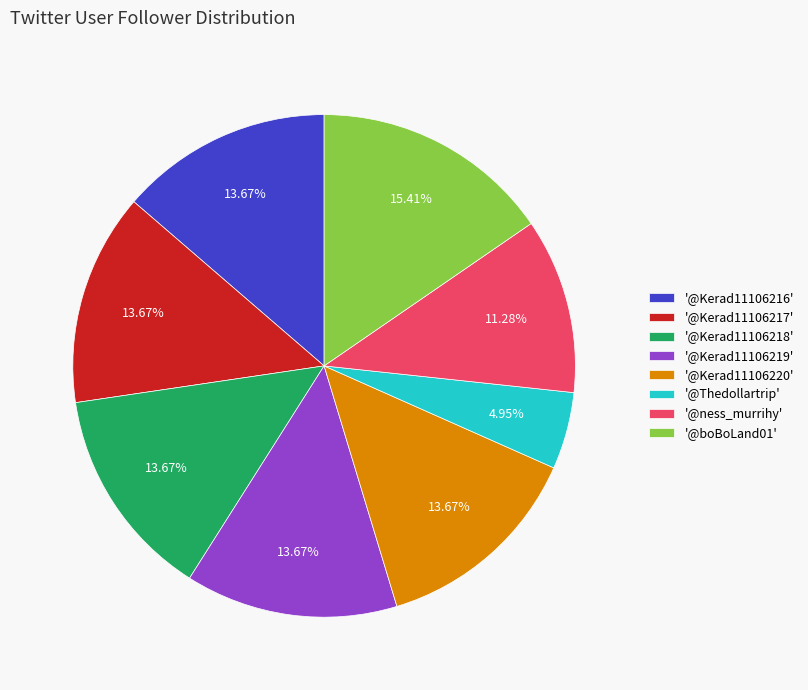

Approximately how many times larger is the value at '@Kerad11106219' compared to '@boBoLand01'?

0.9